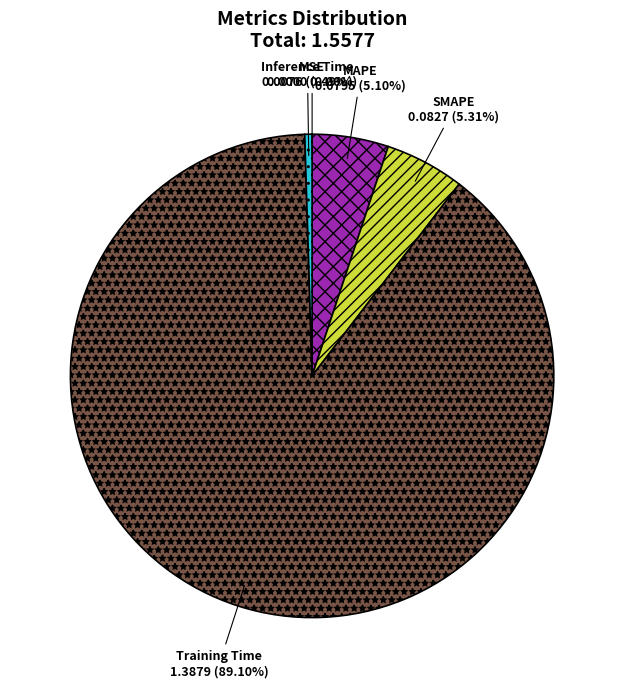

Is it true that Training Time is 99% of the pie?

False